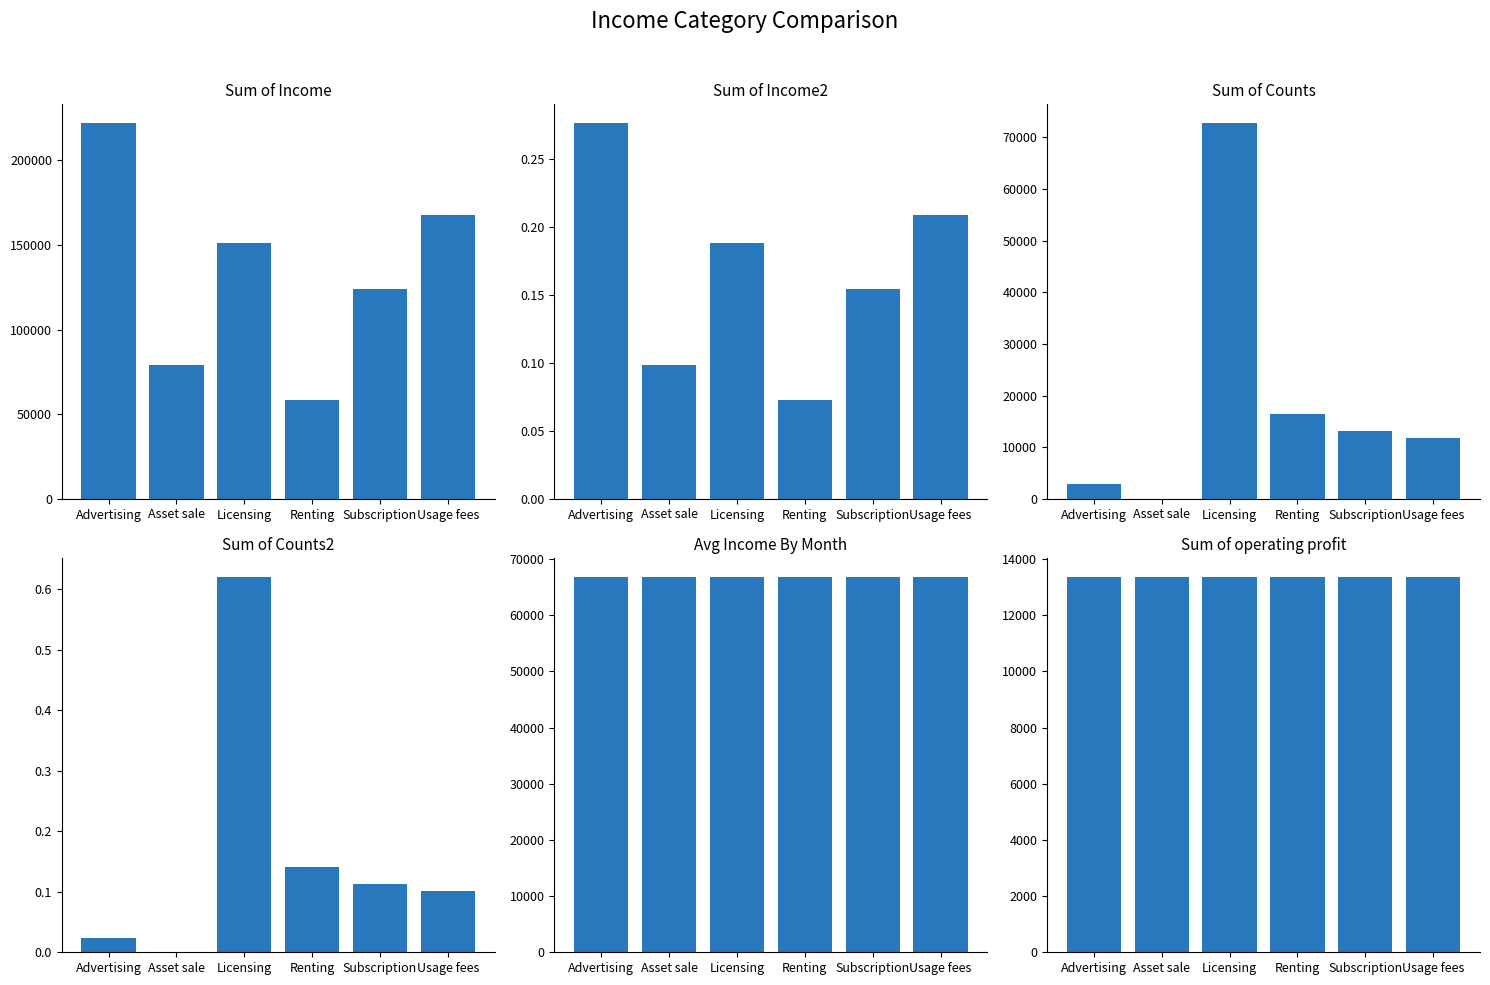

Is it true that Sum of Income equals 222098.4 at Advertising?

True